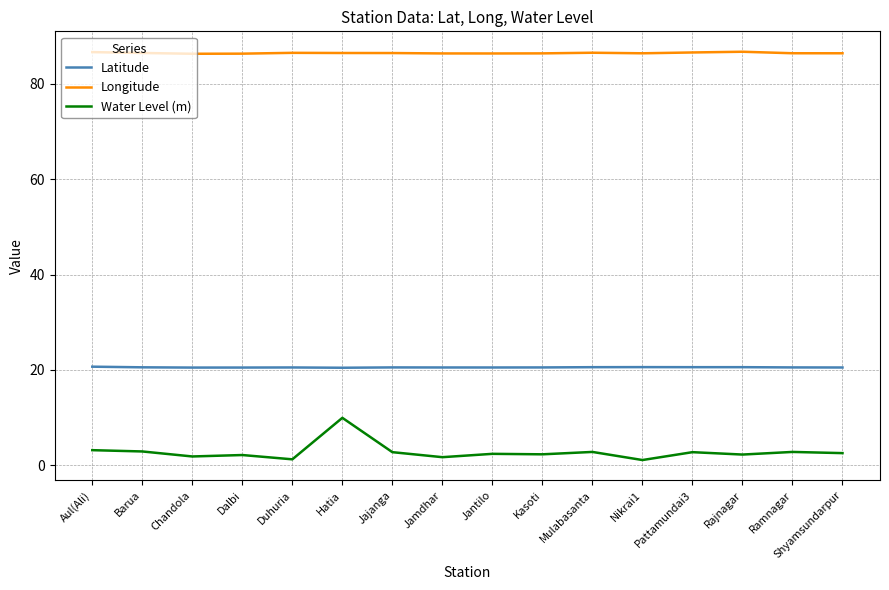

What value does the Latitude series have at Pattamundai3?

20.6